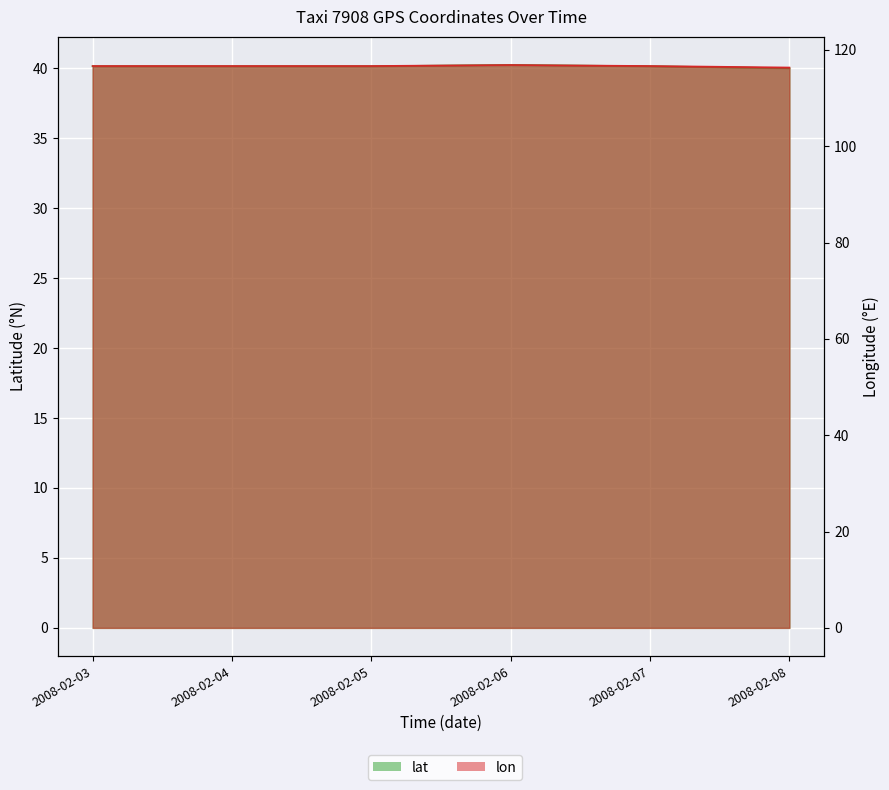

True or false: lat and lon intersect in this chart.

False